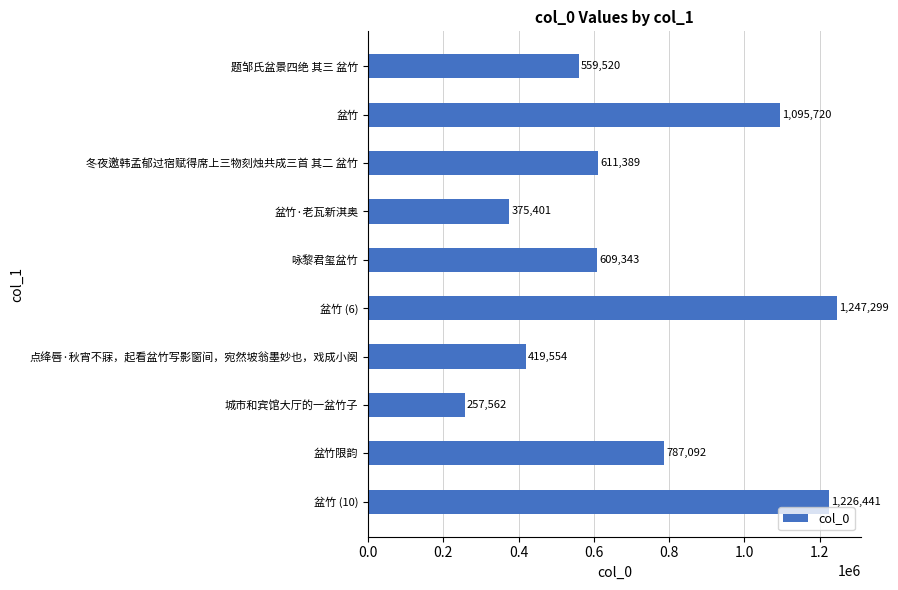

At which label is the value closest to 752430?

盆竹限韵